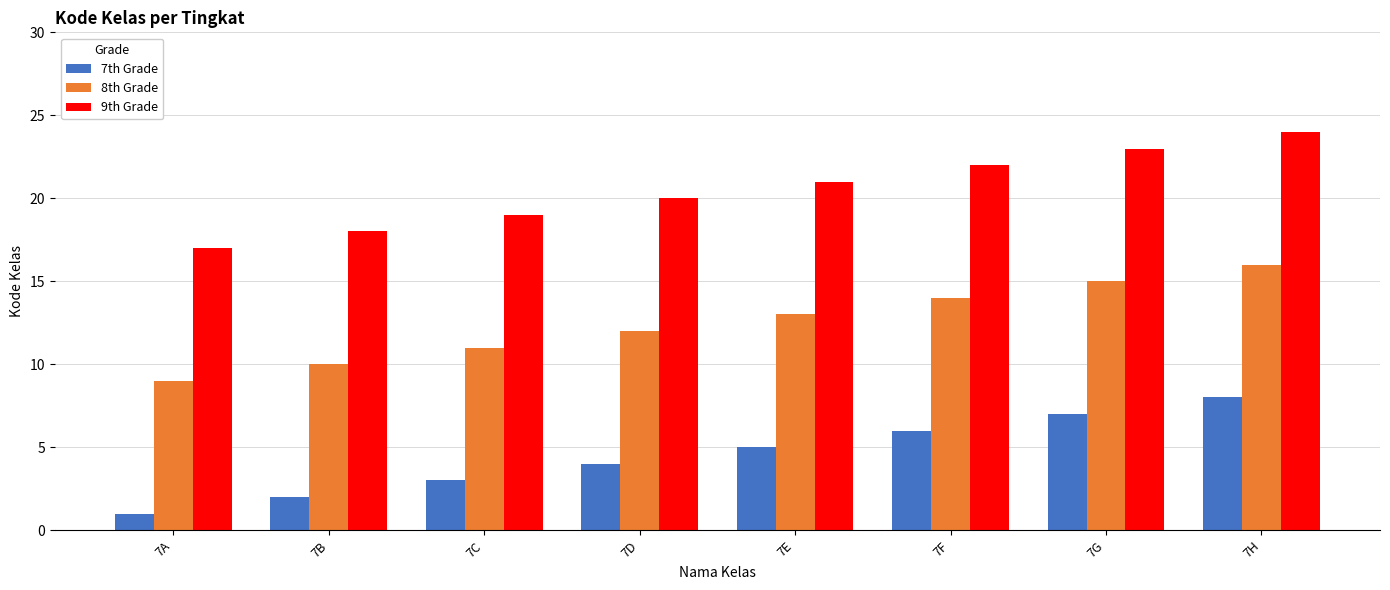

What is the greatest value displayed?

24